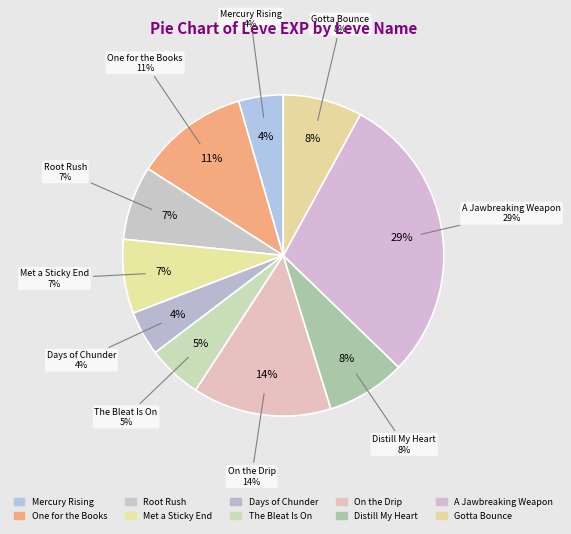

True or false: The Bleat Is On accounts for 15% of the total.

False